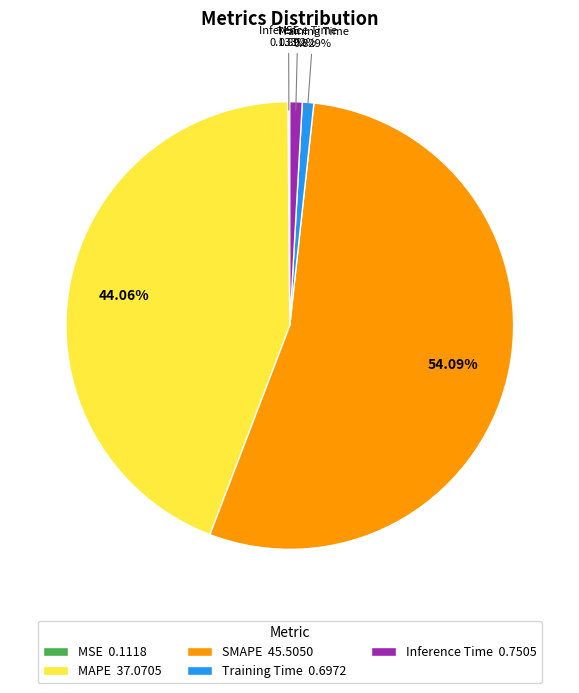

Is there any slice that represents more than half of the pie?

Yes